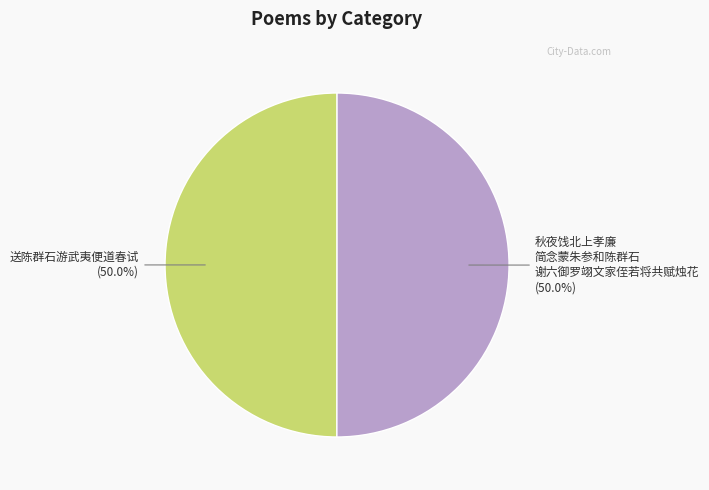

What percentage is NOT represented by 秋夜饯北上孝廉 简念蒙朱参和陈群石 谢六御罗翊文家侄若将共赋烛花 (50.0%)?

50.0%